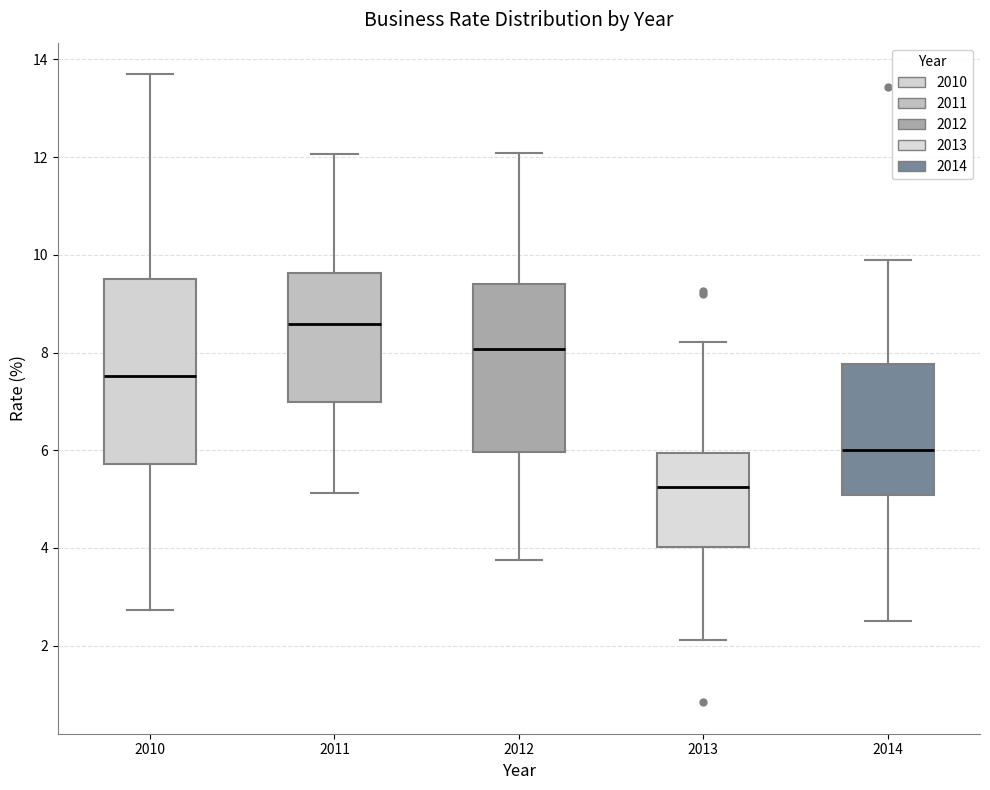

Reading left to right, read every box against the y-axis: the position of its median line, the range the box covers, and the ends of its whiskers. The values are not printed on the chart, so give them approximately, as read against the axis.

2010: median 7.6, box 5.8 to 9.6, whiskers 2.8 to 13.6
2011: median 8.6, box 7.0 to 9.6, whiskers 5.2 to 12.0
2012: median 8.0, box 6.0 to 9.4, whiskers 3.8 to 12.0
2013: median 5.2, box 4.0 to 6.0, whiskers 2.2 to 8.2
2014: median 6.0, box 5.0 to 7.8, whiskers 2.6 to 10.0